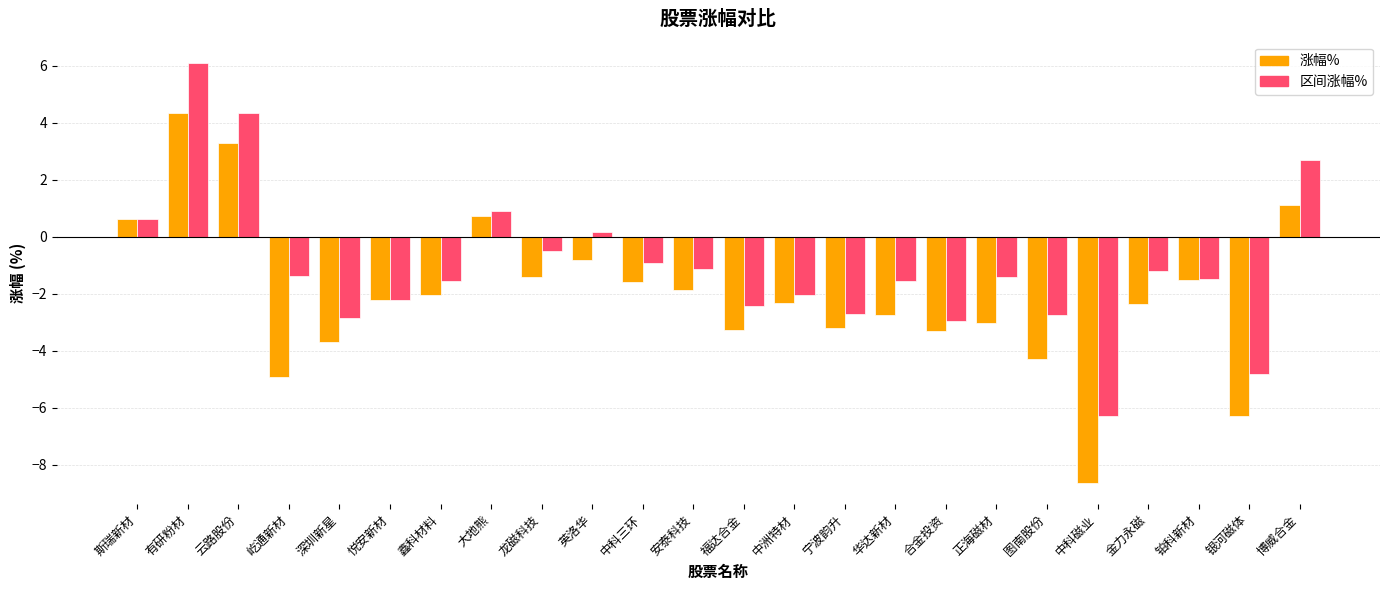

How many values in 区间涨幅% are below zero?

18